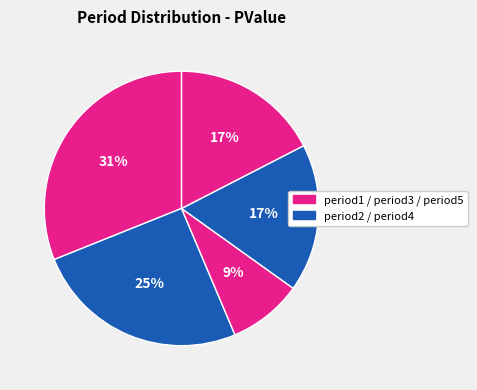

How many slices are in this pie chart?

5